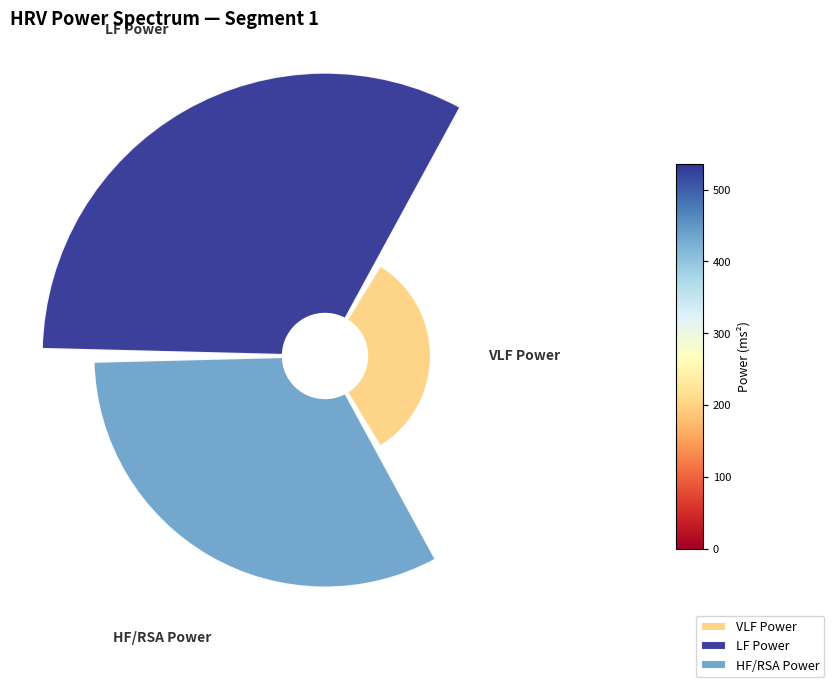

How many slices are in this pie chart?

3